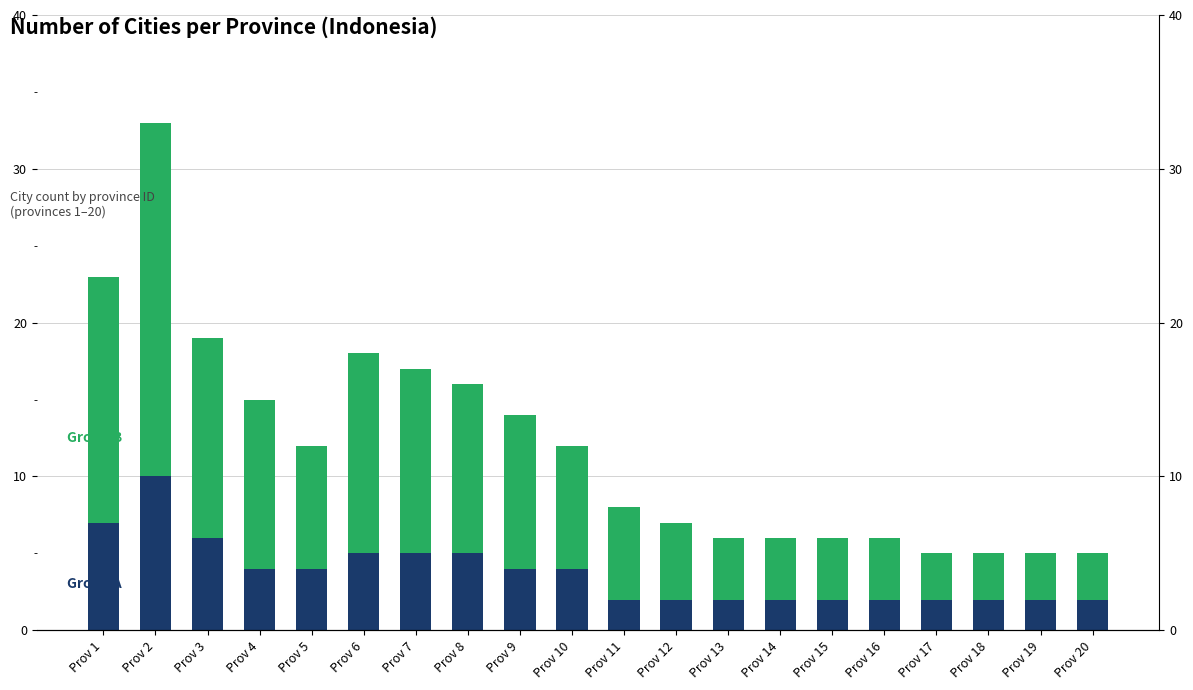

How many bars are there in each group?

2